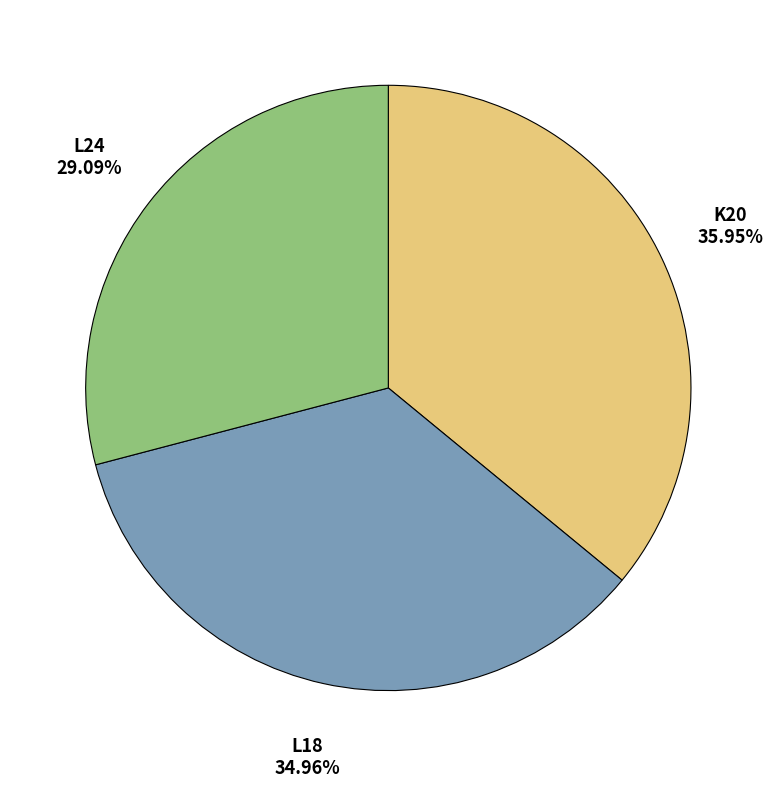

Is there a majority slice in this chart?

No